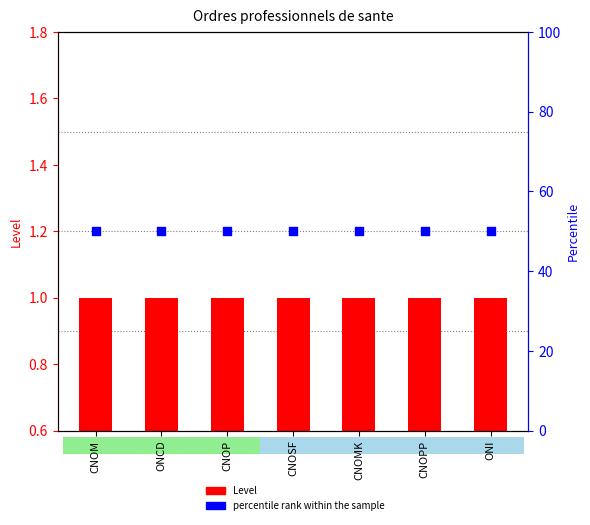

At how many categories does at least one series exceed 48?

7